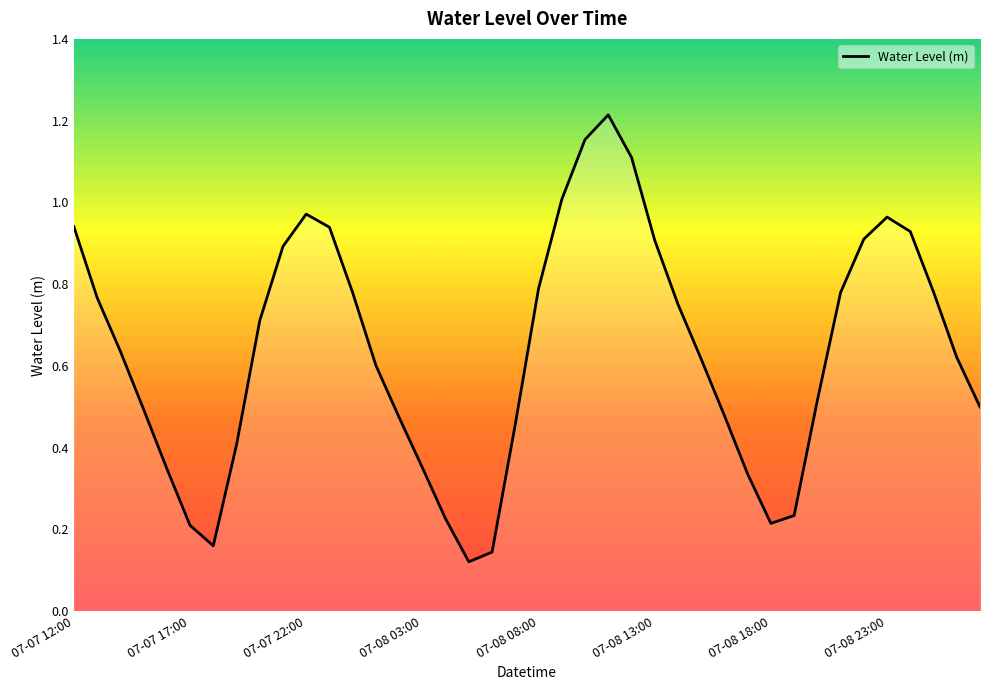

What is the difference between the maximum and minimum values?

1.1